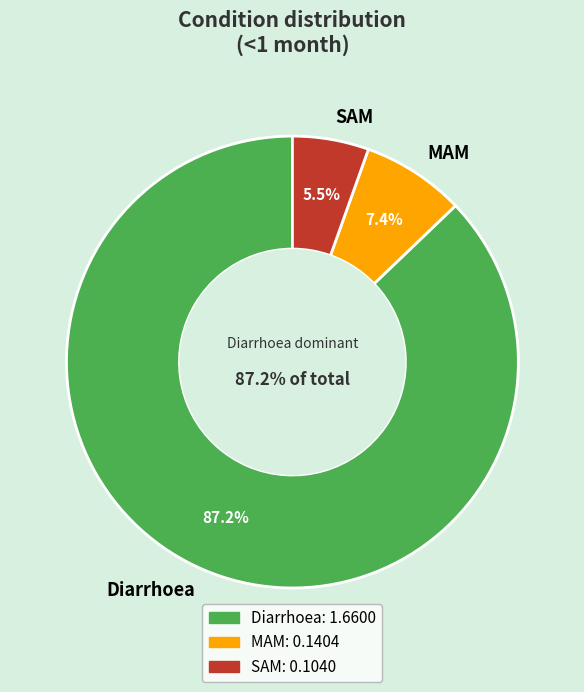

True or false: Diarrhoea accounts for 76% of the total.

False